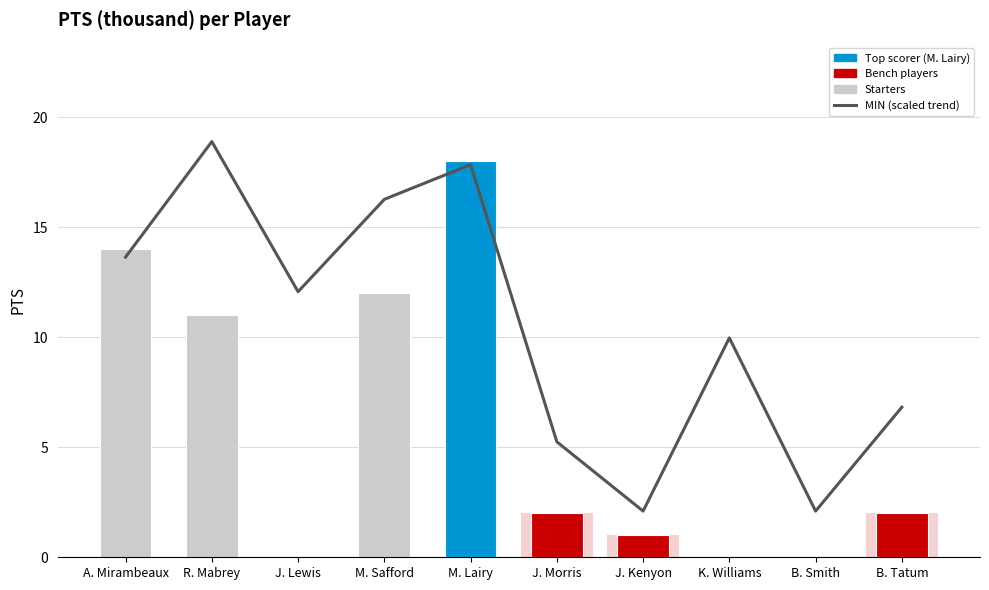

List the series in order of their peak value, highest first.

MIN (scaled trend), PTS